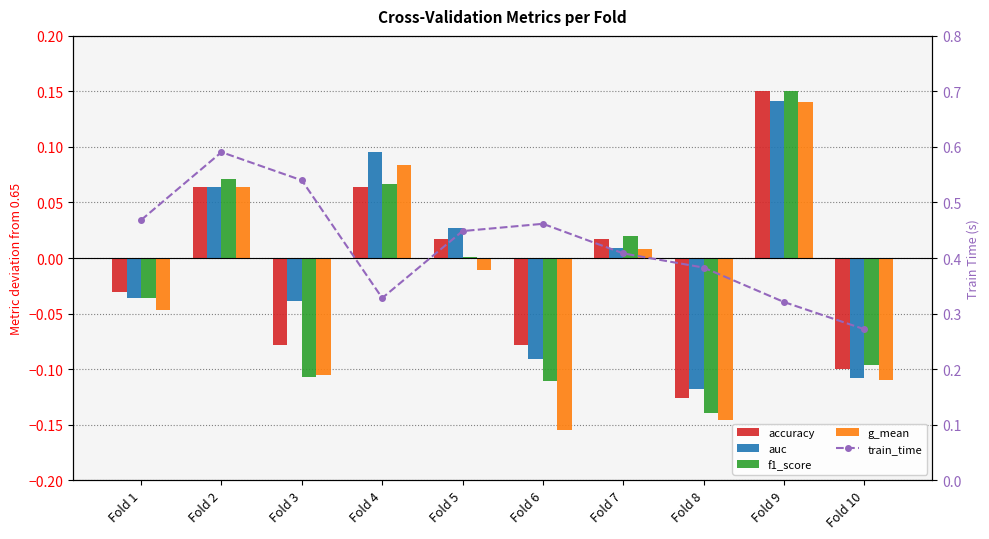

Reading left to right, extract all data points from this chart.

accuracy: Fold 1=-0.0	Fold 2=0.1	Fold 3=-0.1	Fold 4=0.1	Fold 5=0.0	Fold 6=-0.1	Fold 7=0.0	Fold 8=-0.1	Fold 9=0.2	Fold 10=-0.1
auc: Fold 1=-0.0	Fold 2=0.1	Fold 3=-0.0	Fold 4=0.1	Fold 5=0.0	Fold 6=-0.1	Fold 7=0.0	Fold 8=-0.1	Fold 9=0.1	Fold 10=-0.1
f1_score: Fold 1=-0.0	Fold 2=0.1	Fold 3=-0.1	Fold 4=0.1	Fold 5=0.0	Fold 6=-0.1	Fold 7=0.0	Fold 8=-0.1	Fold 9=0.2	Fold 10=-0.1
g_mean: Fold 1=-0.0	Fold 2=0.1	Fold 3=-0.1	Fold 4=0.1	Fold 5=-0.0	Fold 6=-0.2	Fold 7=0.0	Fold 8=-0.1	Fold 9=0.1	Fold 10=-0.1
train_time: Fold 1=0.5	Fold 2=0.6	Fold 3=0.5	Fold 4=0.3	Fold 5=0.4	Fold 6=0.5	Fold 7=0.4	Fold 8=0.4	Fold 9=0.3	Fold 10=0.3